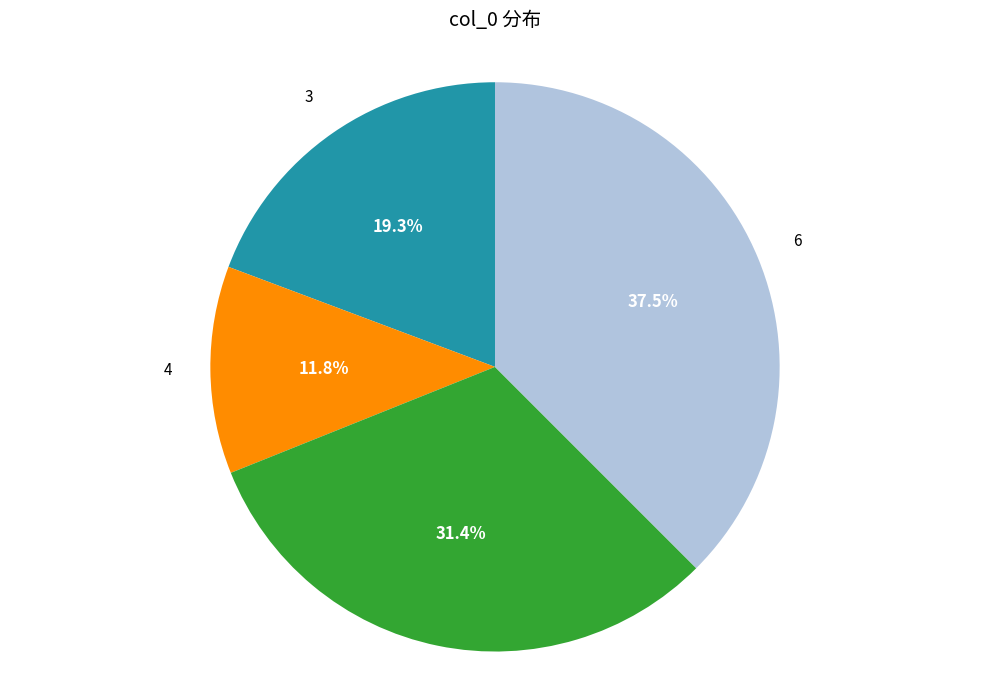

Does any single category account for the majority?

No